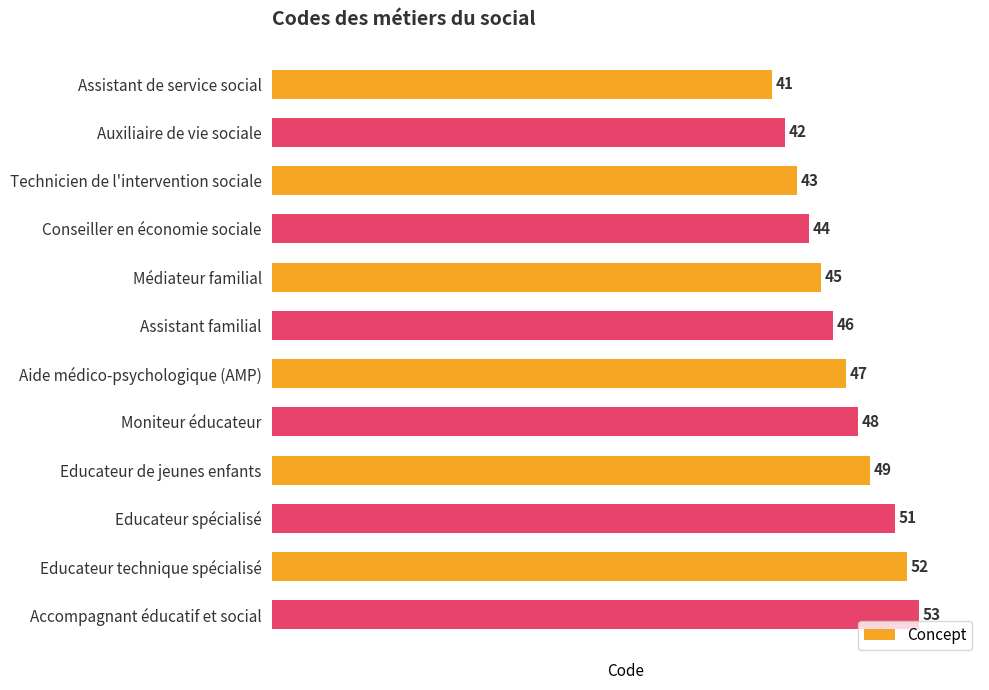

Reading top to bottom, extract all data points from this chart.

41	42	43	44	45	46	47	48	49	51	52	53